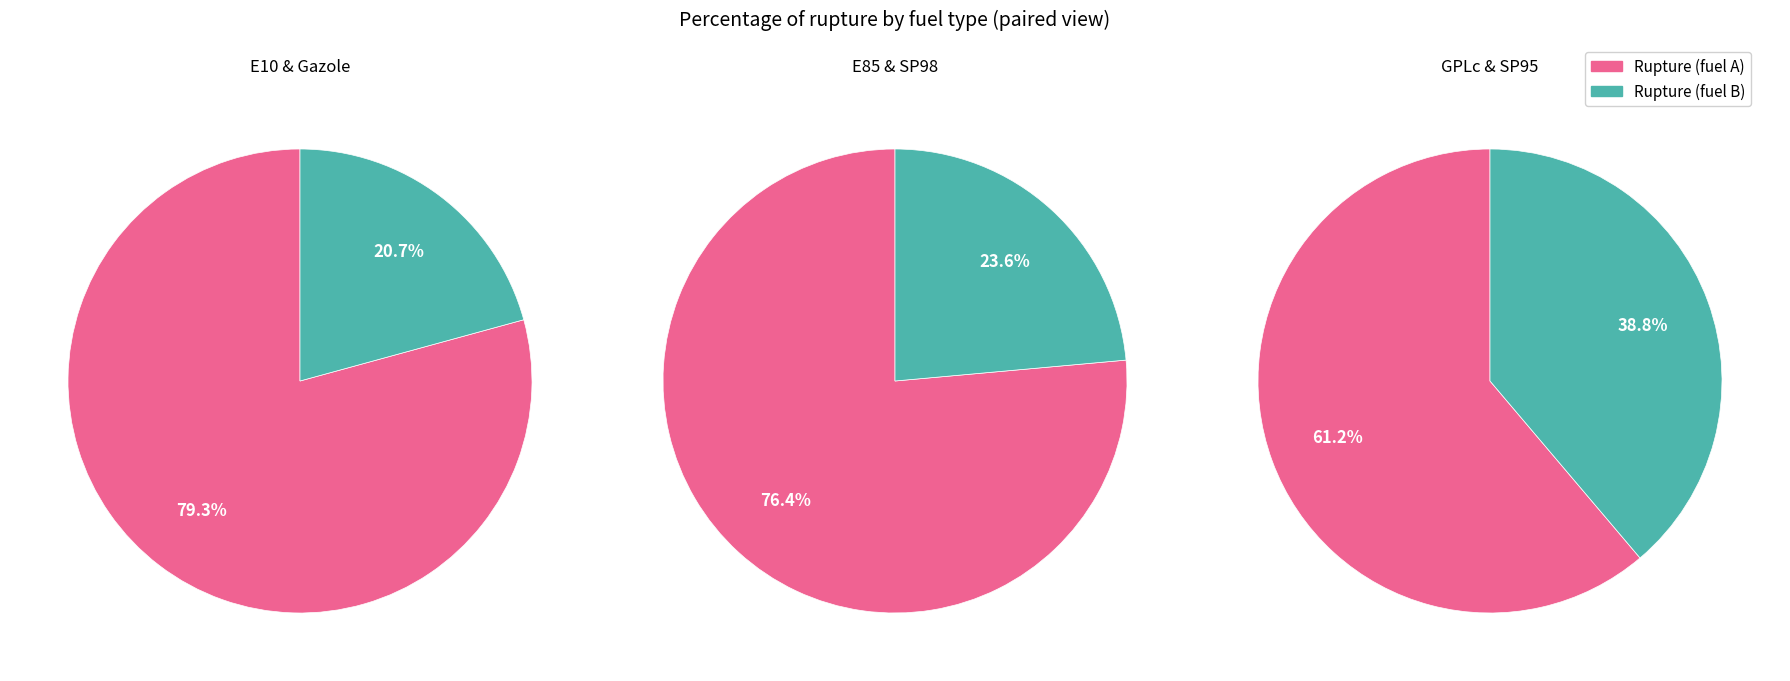

Is it true that E10 is 19% of the pie?

False